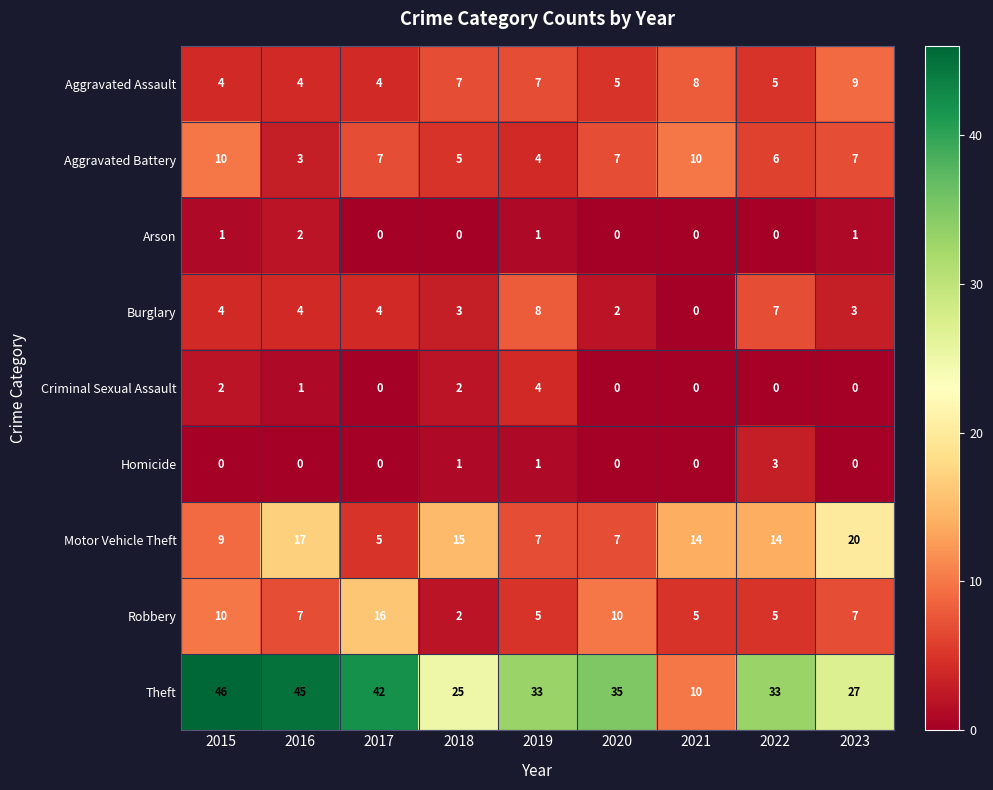

List the series in order of their peak value, highest first.

Theft, Motor Vehicle Theft, Robbery, Aggravated Battery, Aggravated Assault, Burglary, Criminal Sexual Assault, Homicide, Arson